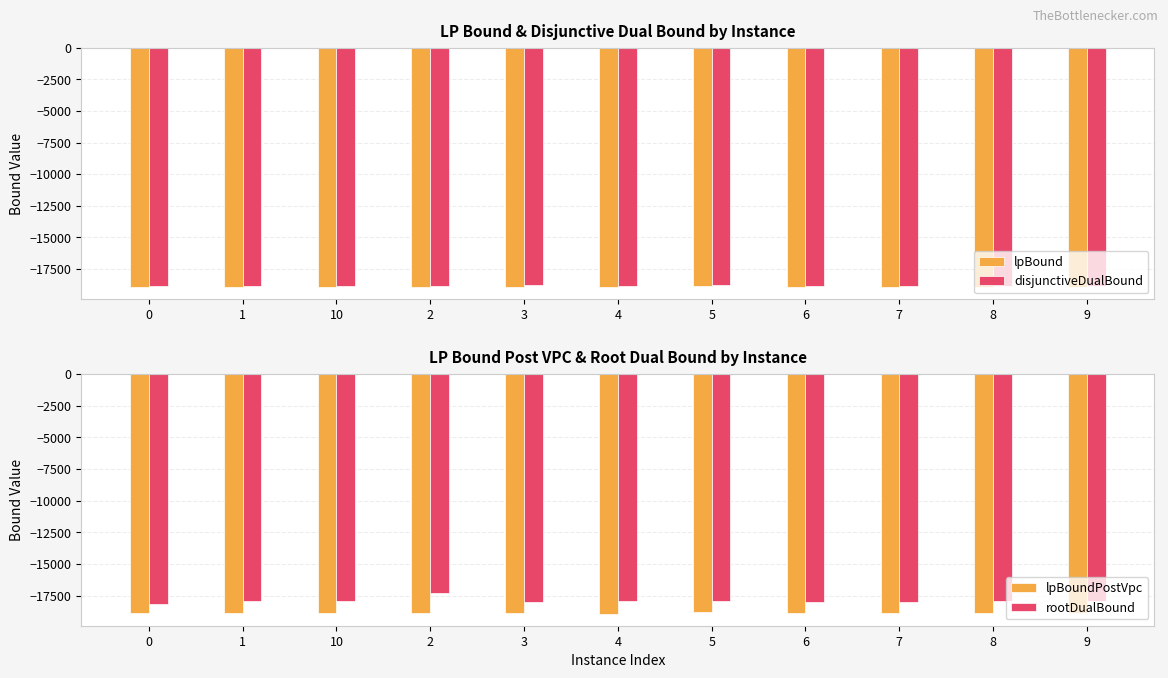

How many groups of bars are there?

11